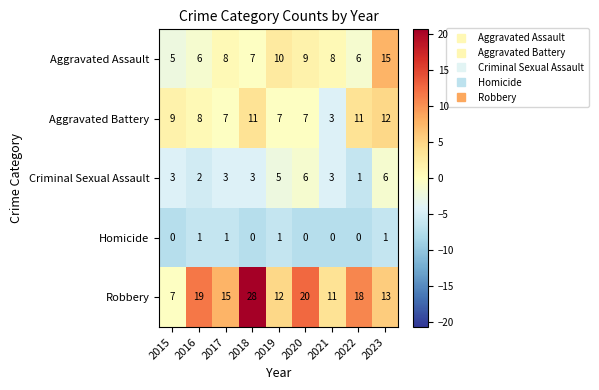

What is the difference between the maximum and second lowest values in the Criminal Sexual Assault series?

4